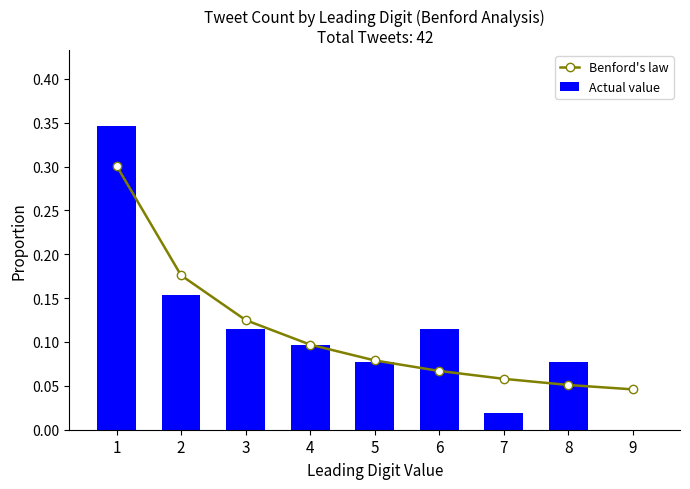

Reading left to right, transcribe all the data shown in this chart.

Benford's law: 0.3	0.2	0.1	0.1	0.1	0.1	0.1	0.1	0.0
Actual value: 0.3	0.2	0.1	0.1	0.1	0.1	0.0	0.1	0.0